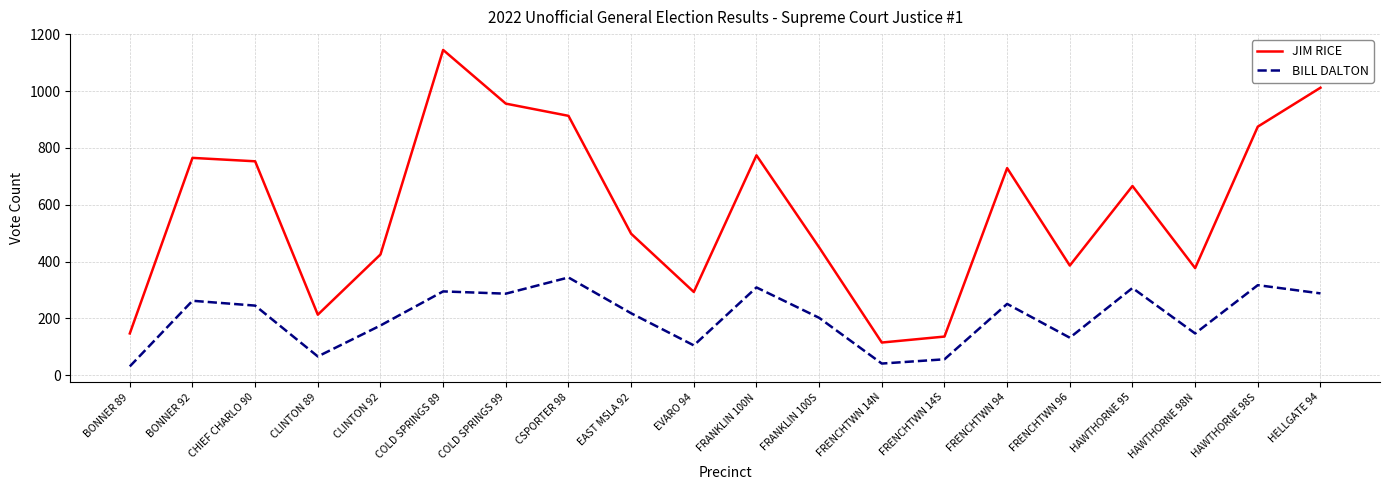

How many interior local peaks does the JIM RICE series have?

5